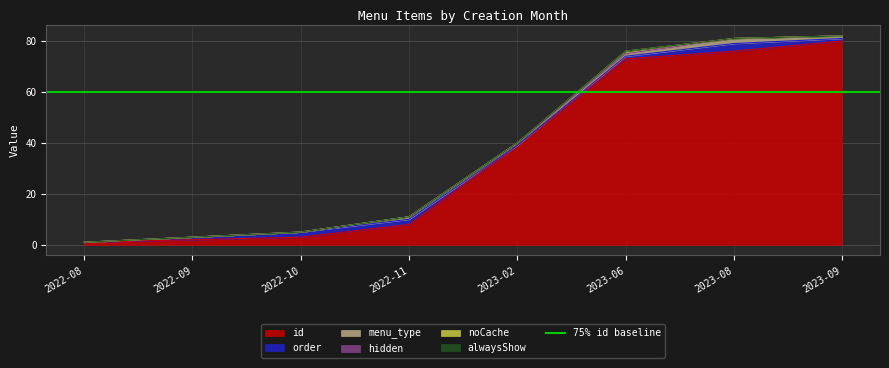

True or false: hidden and noCache cross at least once.

False